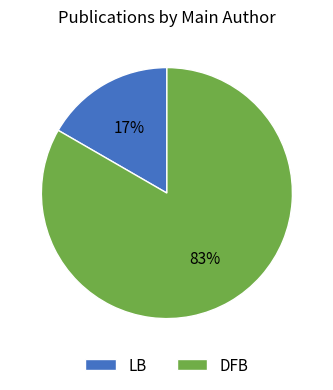

What is the majority slice?

DFB